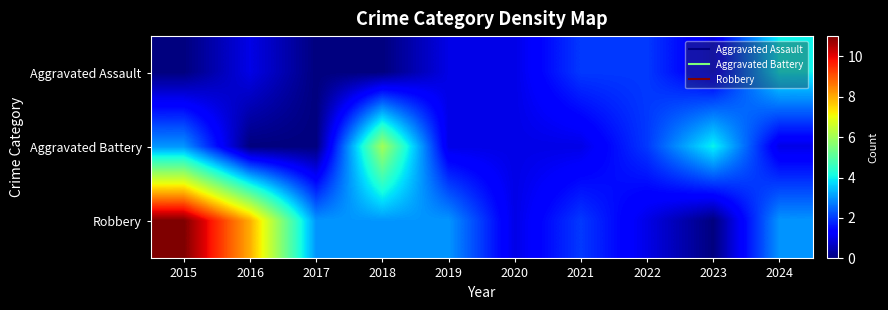

Which label corresponds to the largest value in the chart?

2015